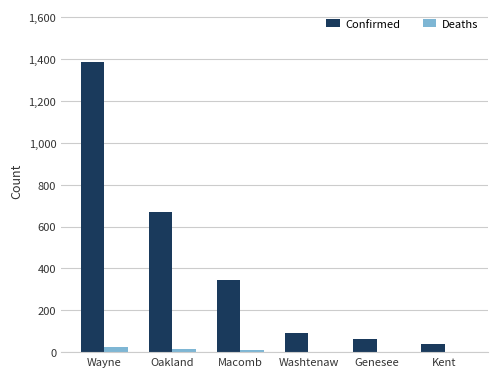

At which label is Confirmed closest to 715?

Oakland